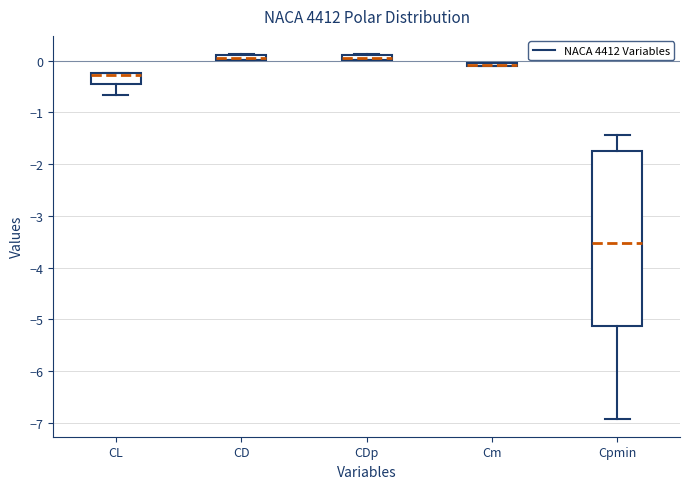

Where is the upper edge of the box for Cm on the y-axis? The values are not printed on the chart, so give them approximately, as read against the axis.

0.0